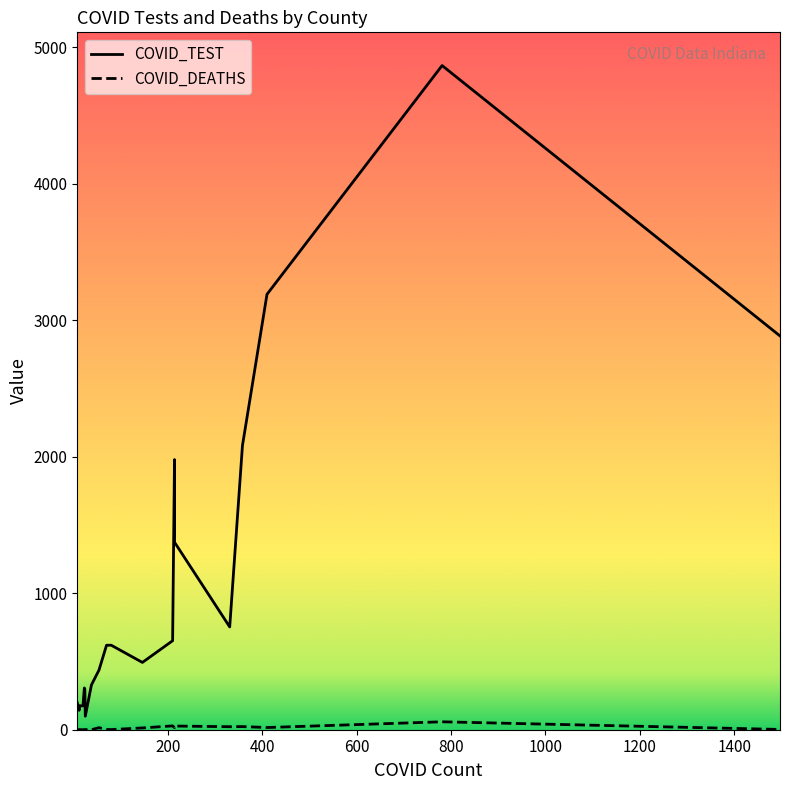

In COVID_DEATHS, how many points are lower than both neighbors (excluding endpoints)?

6